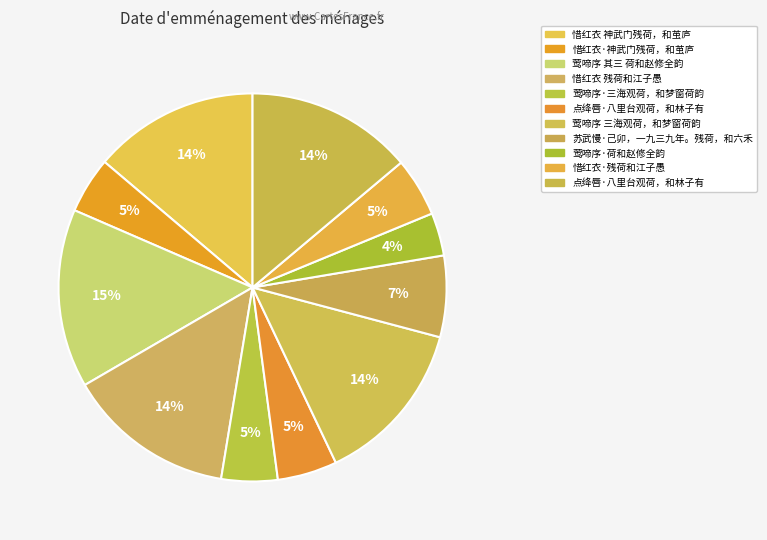

How many segments does this pie chart have?

11